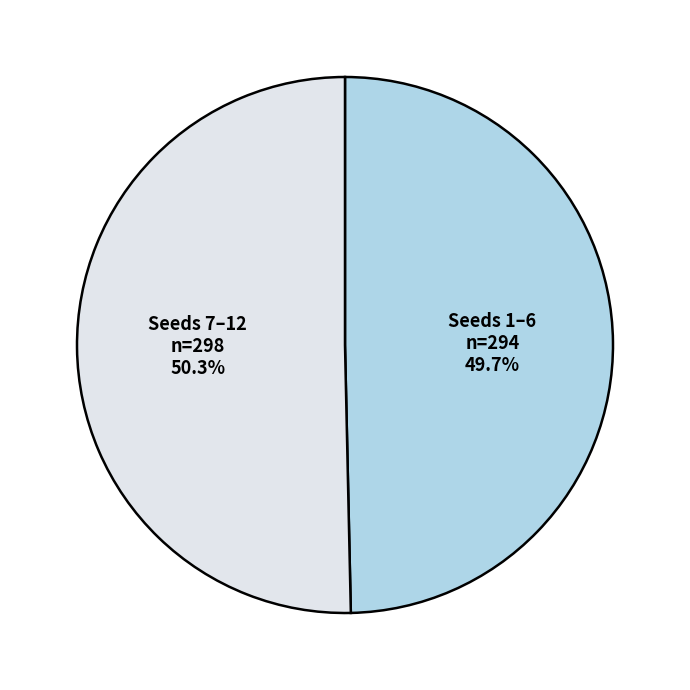

Is there a majority slice in this chart?

Yes